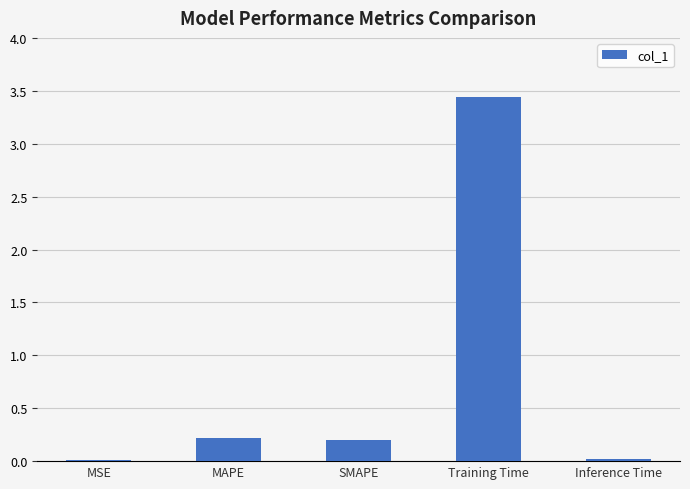

Which category has the highest value across all series?

Training Time